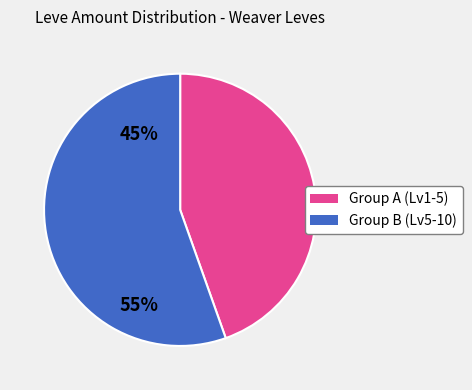

Is there any slice that represents more than half of the pie?

Yes